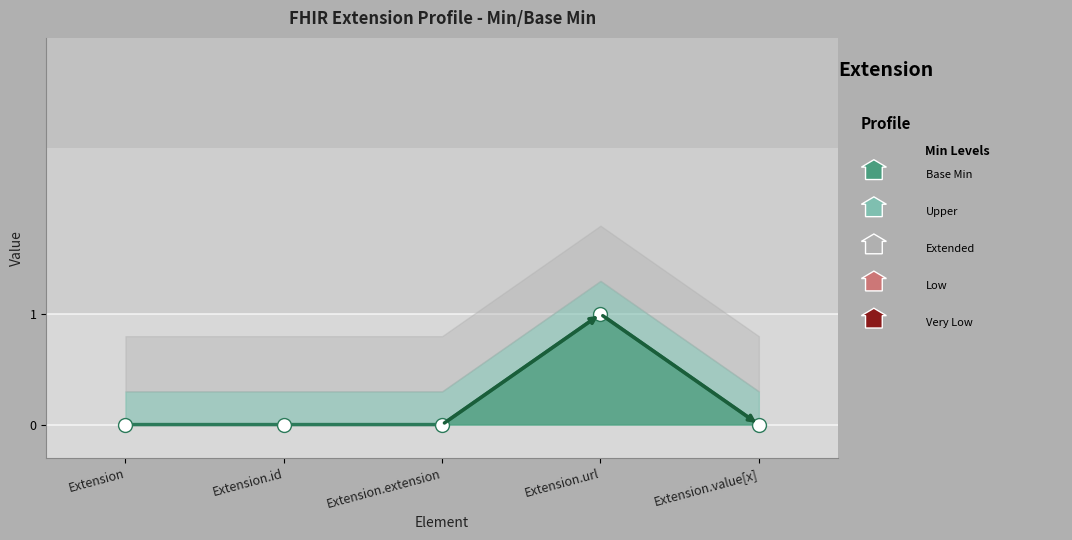

Where is the data nearest to the value 0?

Extension